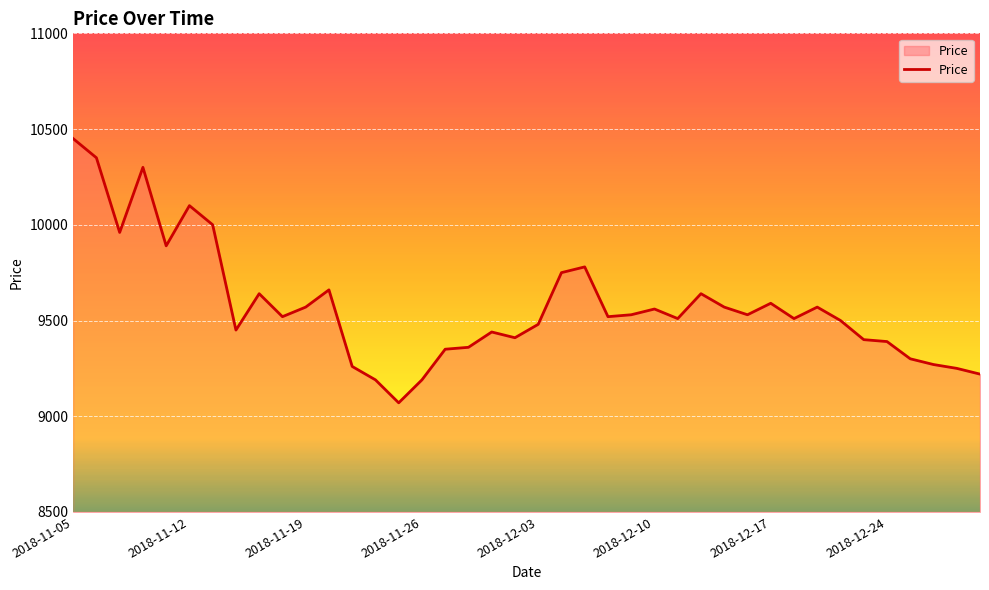

What is the difference between the maximum and minimum values?

1380